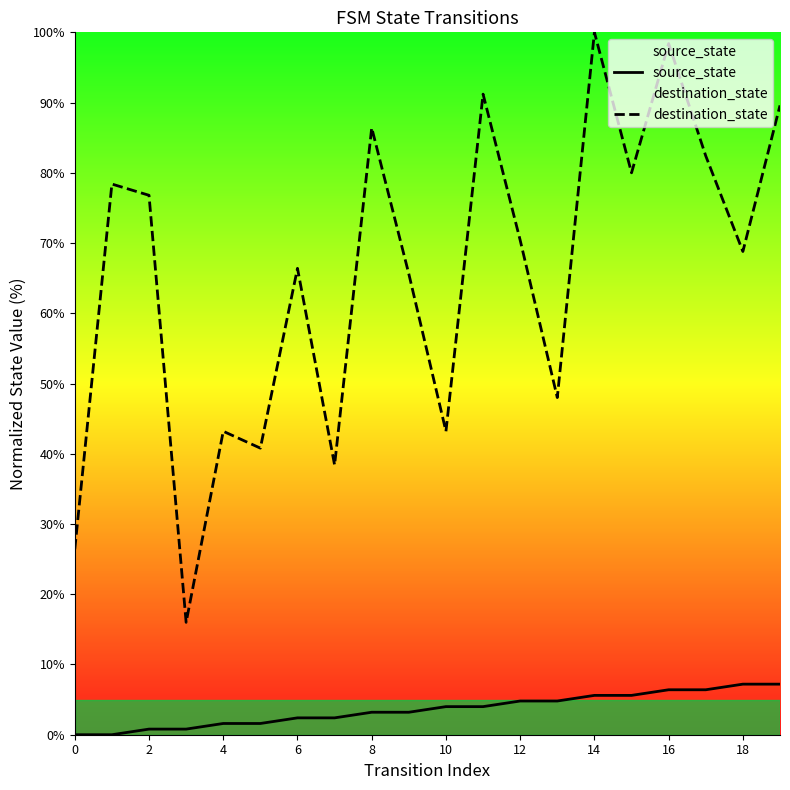

True or false: destination_state and source_state intersect in this chart.

False